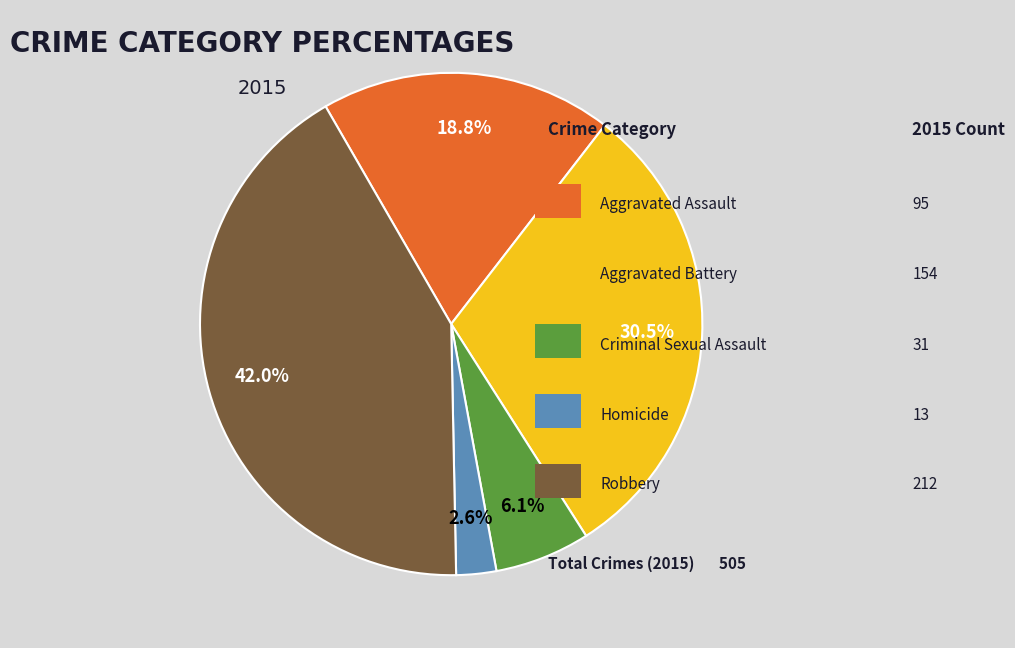

Count the number of slices in the pie.

5